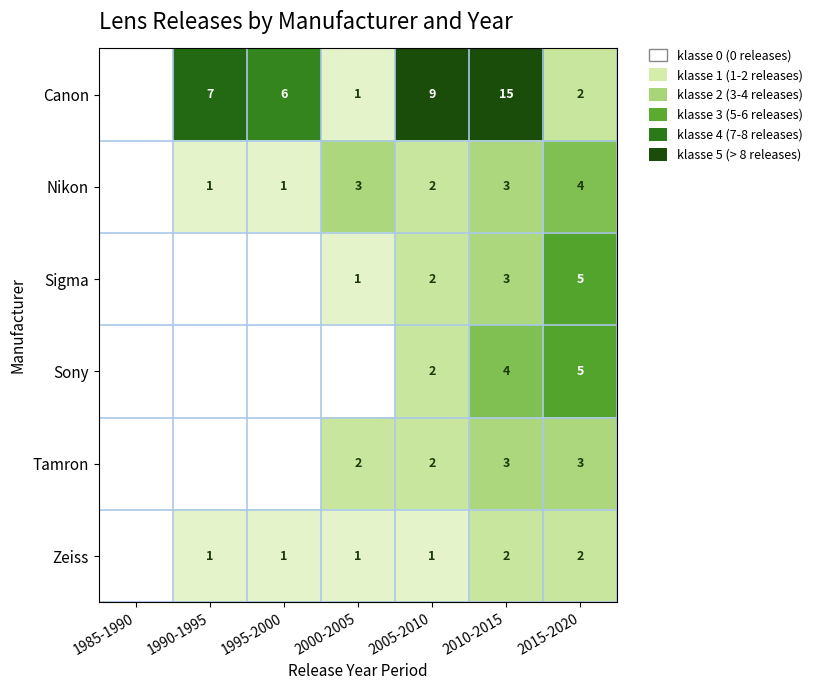

How many Zeiss values are between 1 and 2?

6